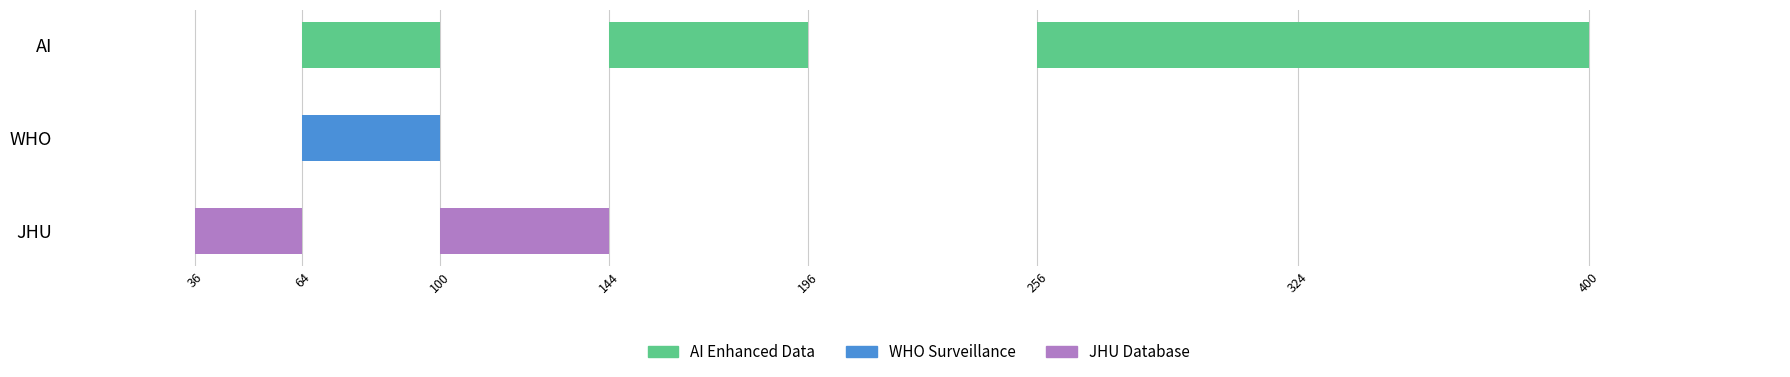

What is the difference between the highest and lowest values at 196?

2.3